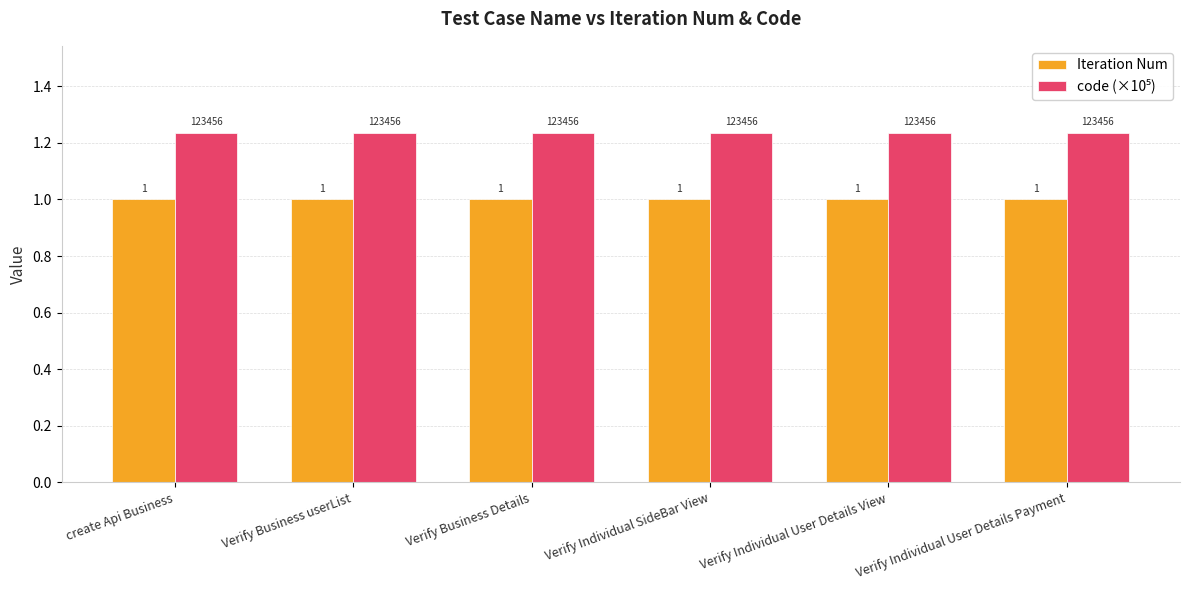

The value of Iteration Num at Verify Individual User Details View is 0.3. True or false?

False